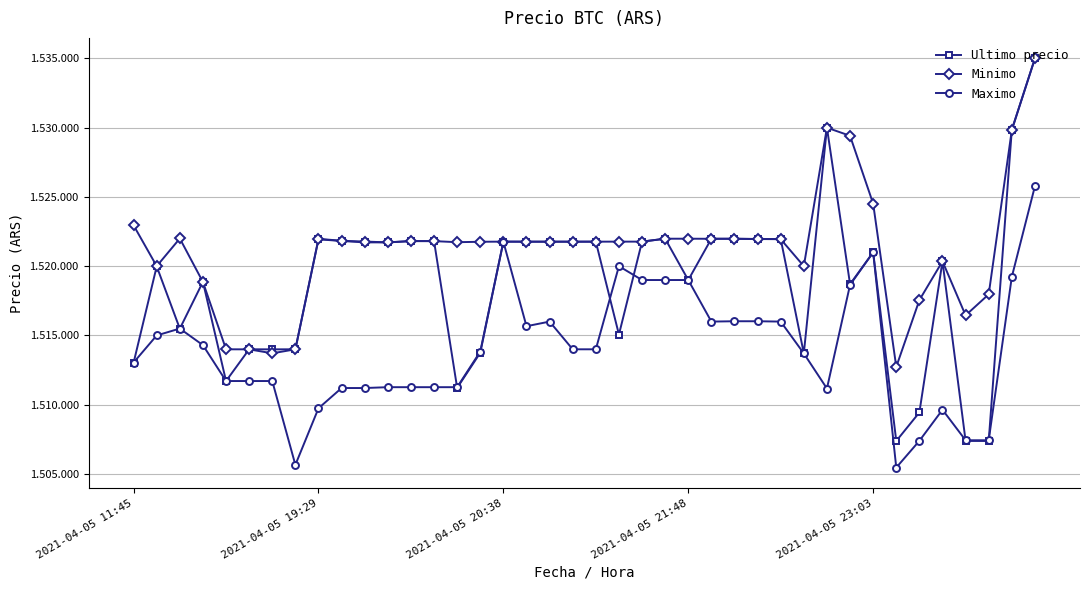

Is this an area chart (filled region under the line)?

No